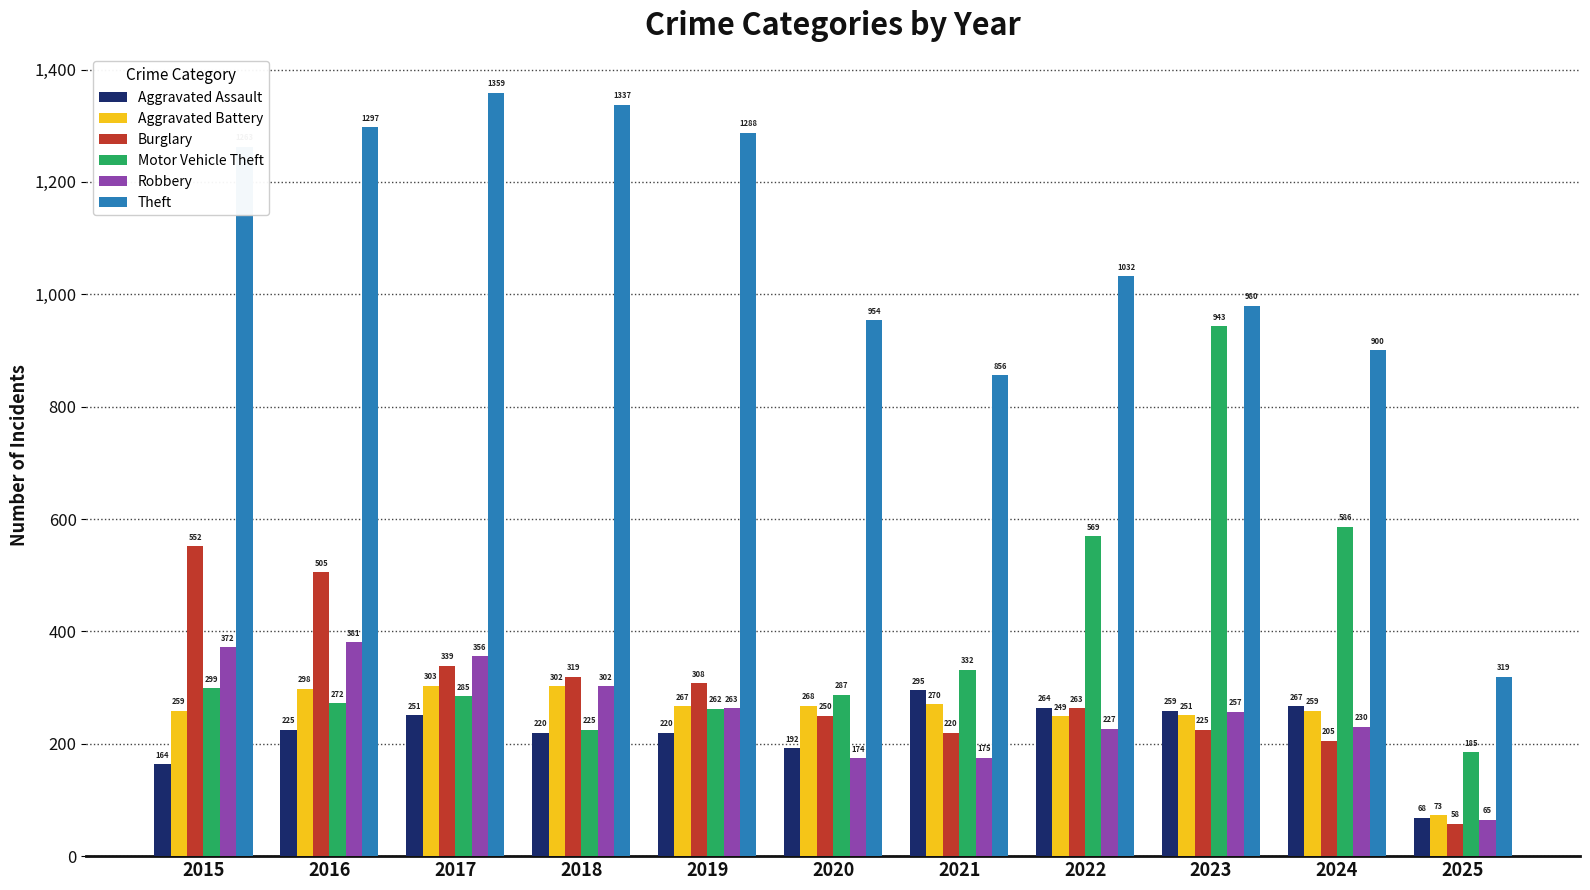

Where is Burglary nearest to the value 305?

2019